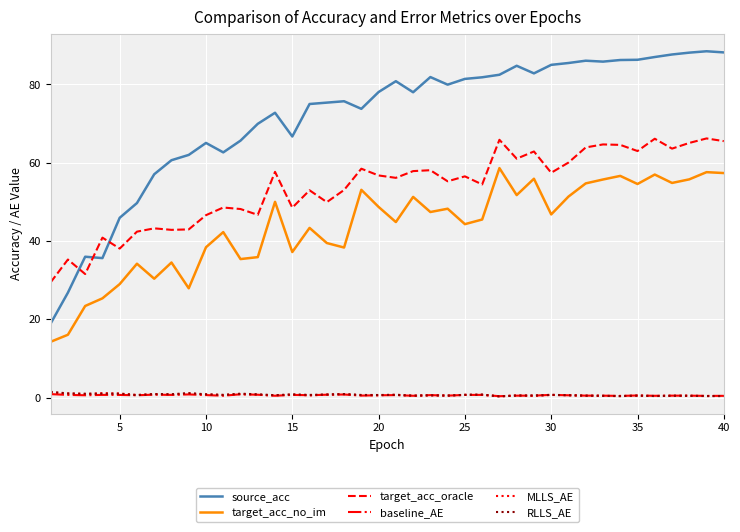

True or false: source_acc and baseline_AE intersect in this chart.

False